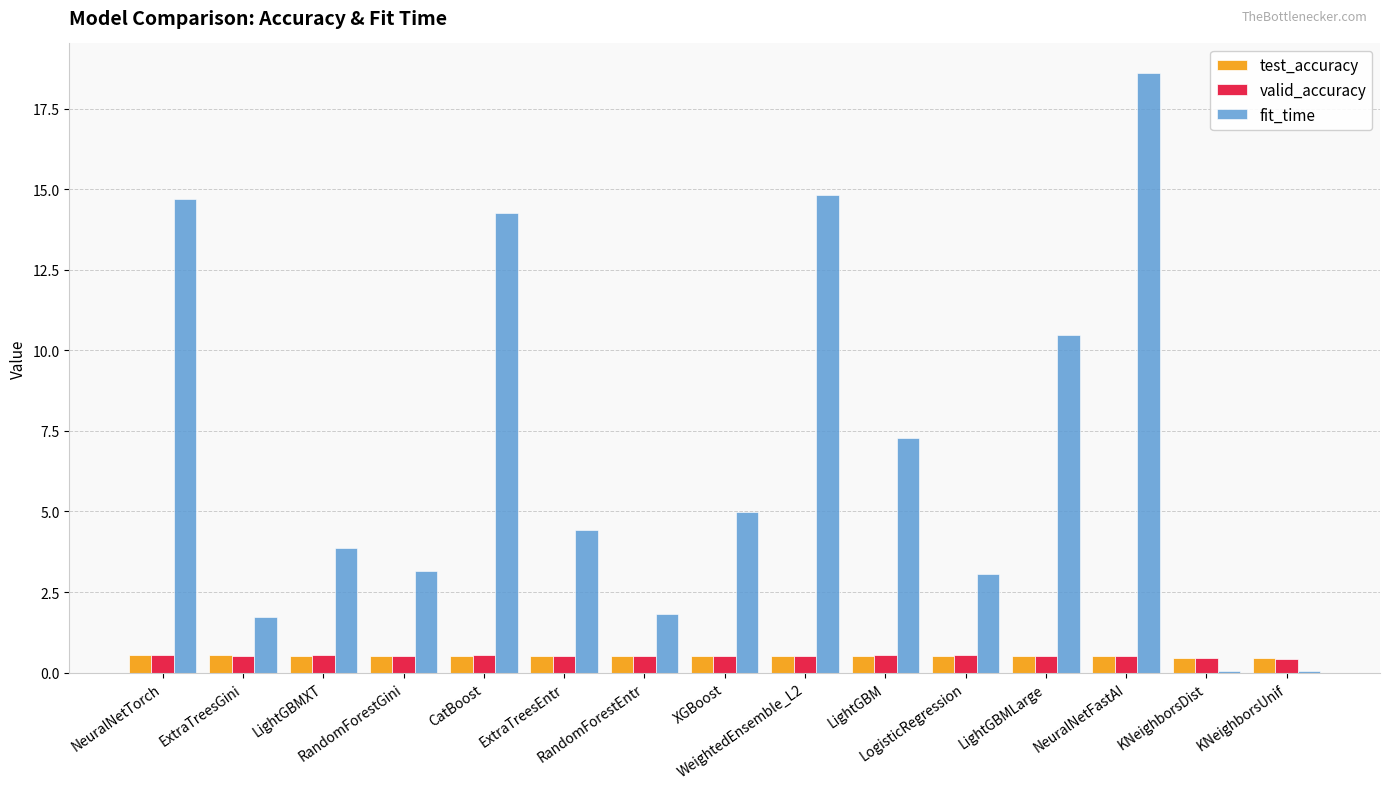

What is the highest value of the valid_accuracy series?

0.5